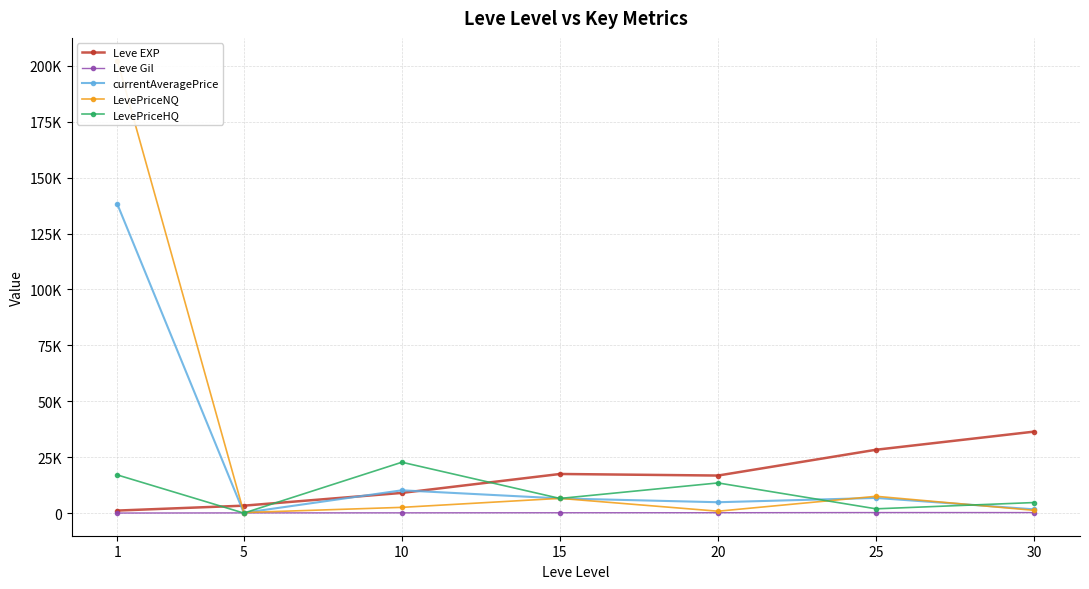

At which category is the sum across all series the highest?

1